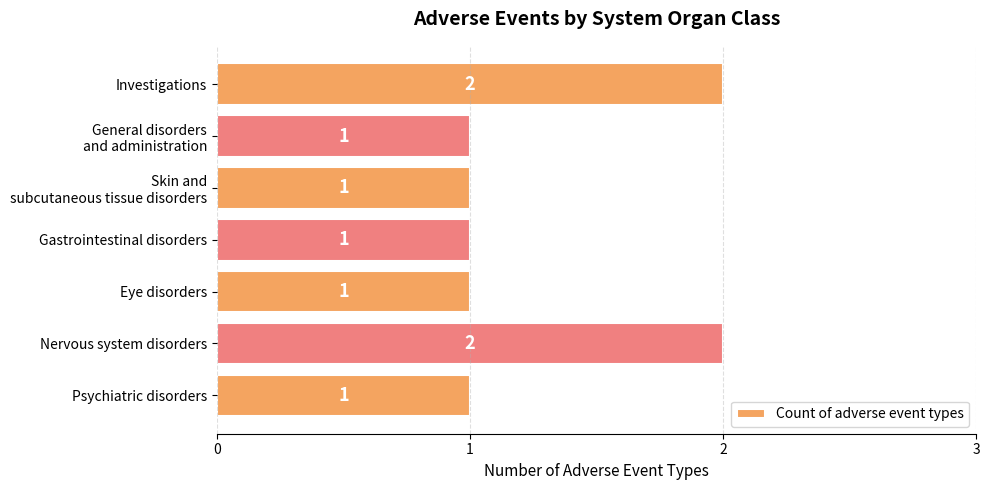

What is the sum of all values?

9